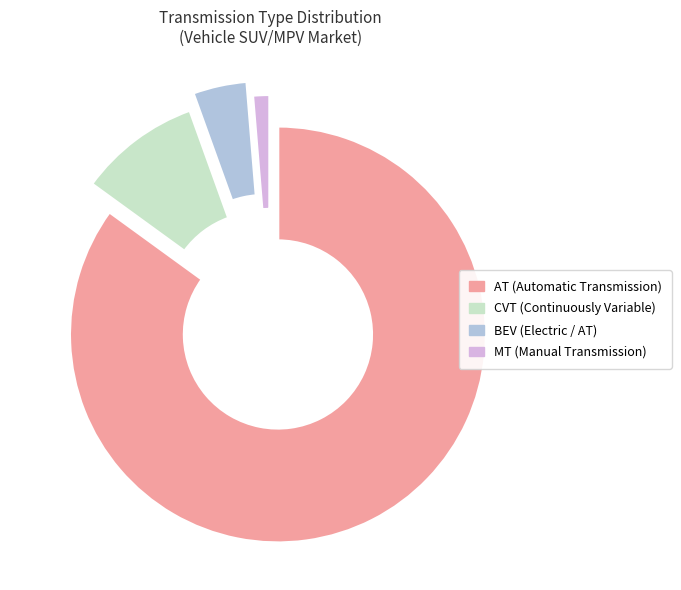

Which slice represents more than half of the pie?

AT